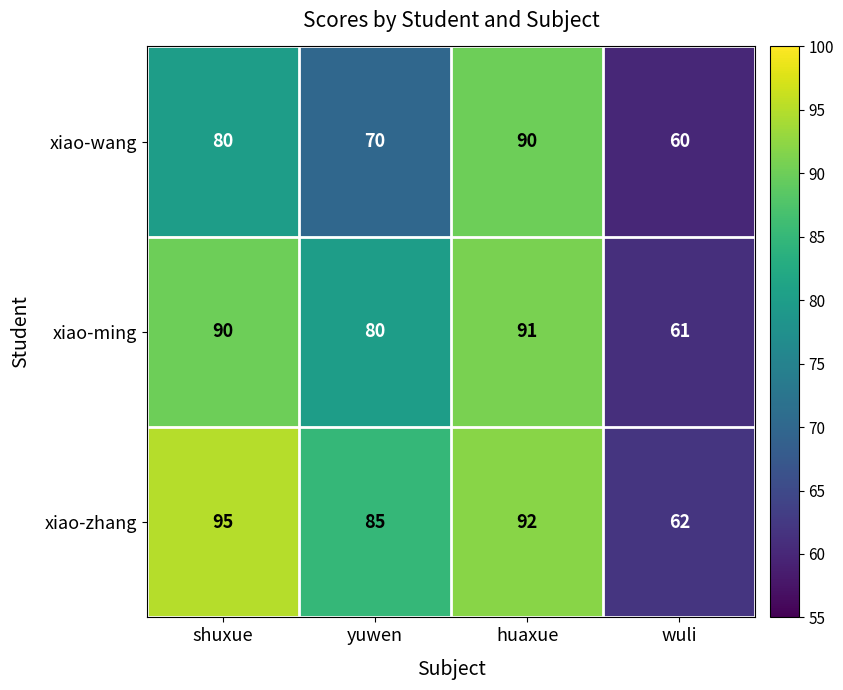

At which category is the sum across all series the highest?

huaxue